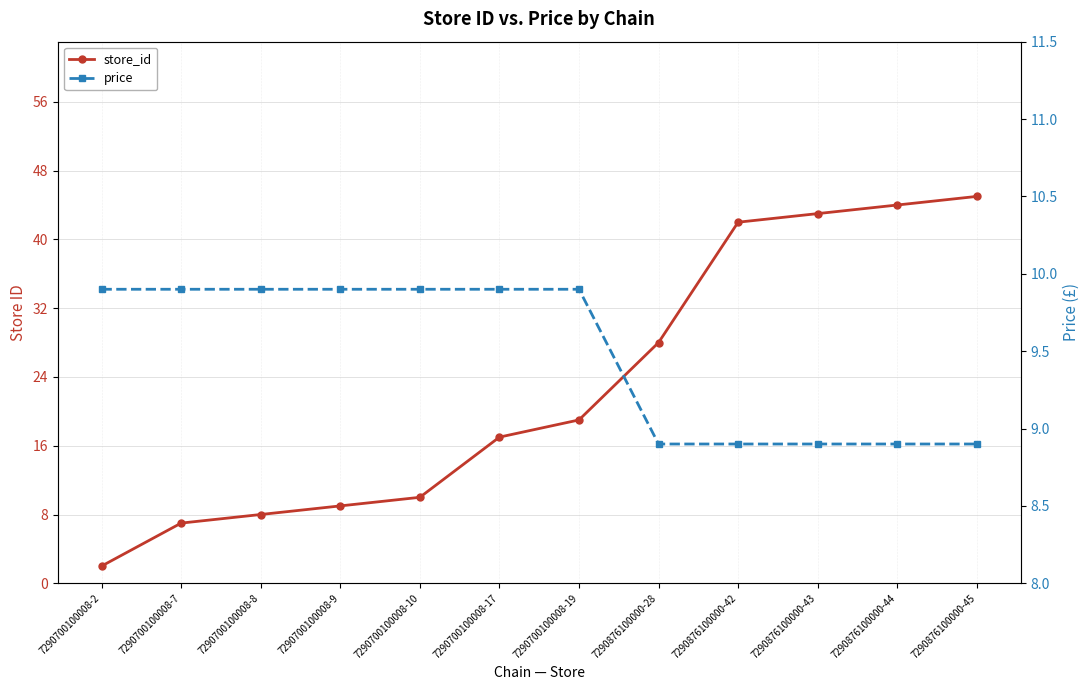

What are all the series names shown in the legend?

store_id, price